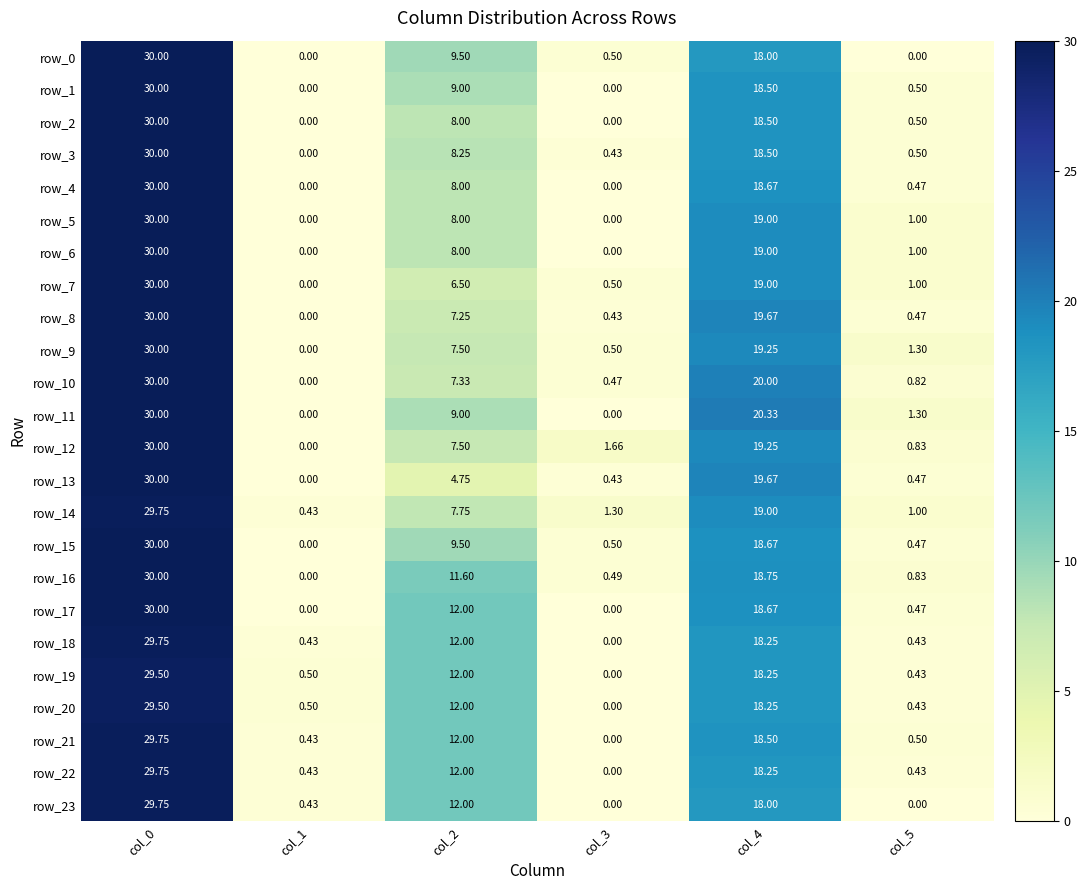

Is the value of row_5 at col_1 greater than the value of row_0 at col_2?

No